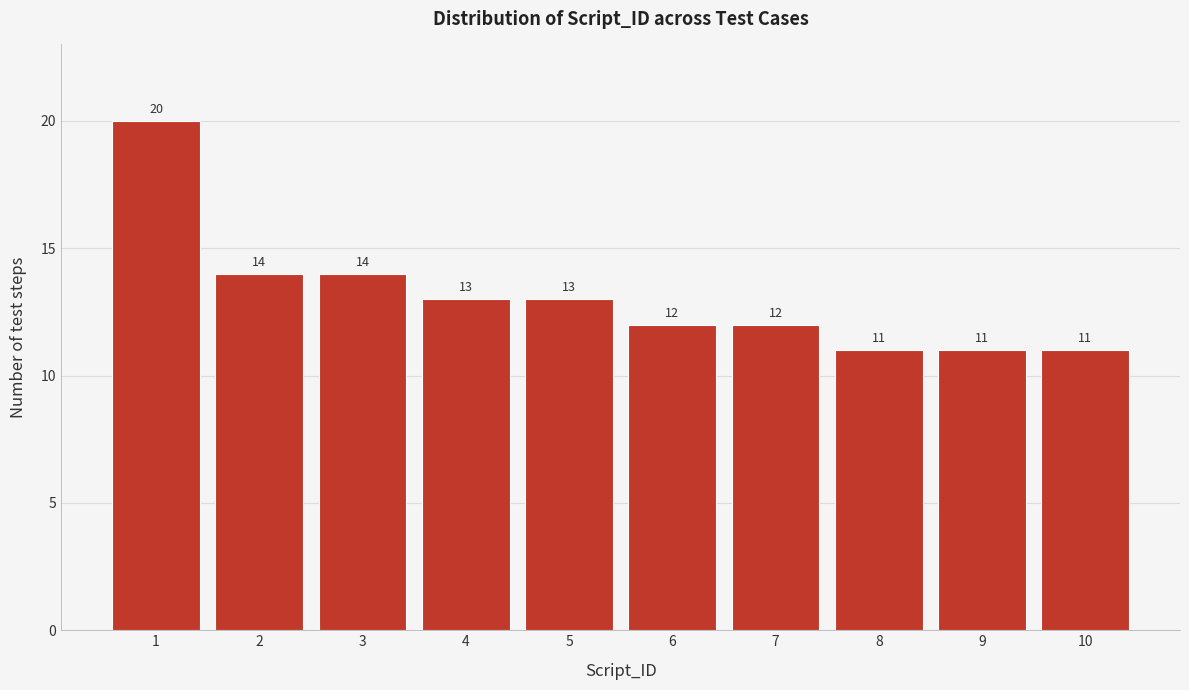

Reading right to left, list all the values displayed in this chart.

11	11	11	12	12	13	13	14	14	20